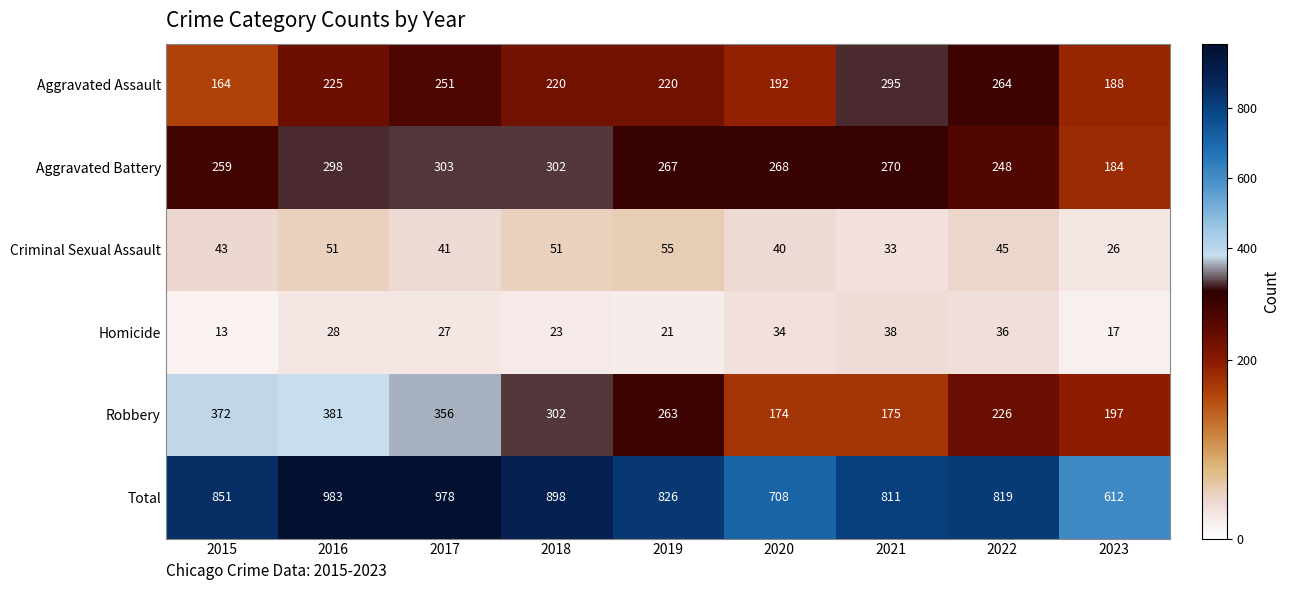

Between 2019 and 2020, which series saw the biggest shift?

Total